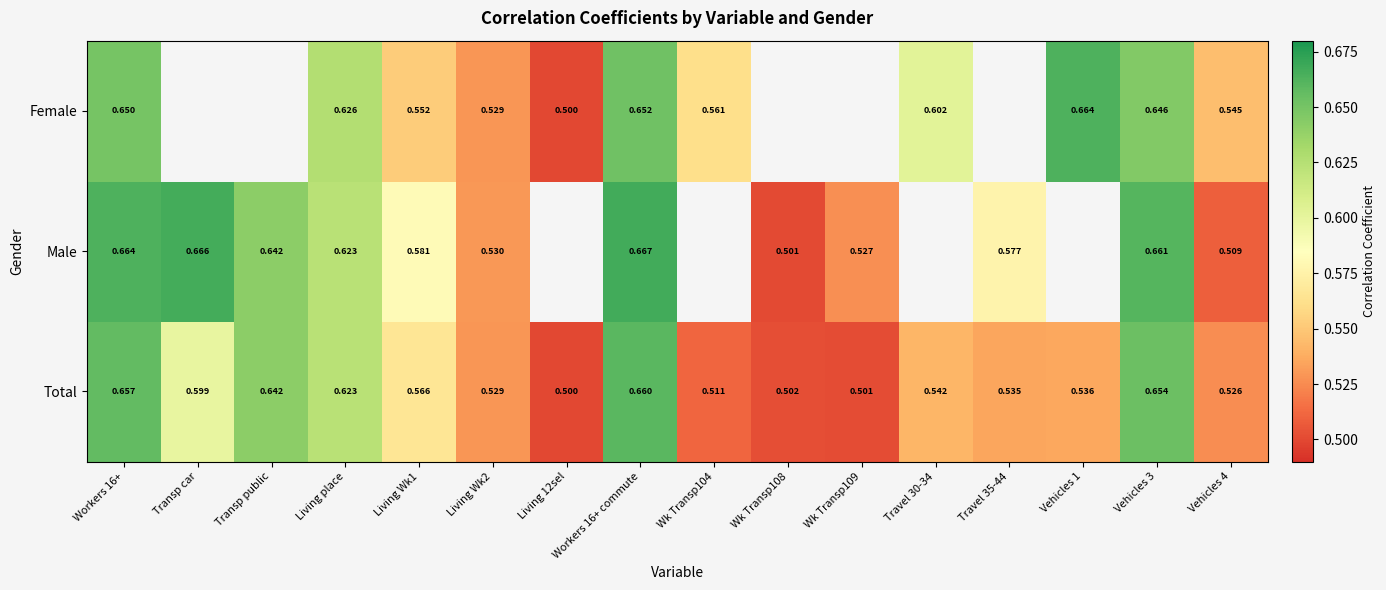

The Total series shows 0.9 at Living Wk2. True or false?

False